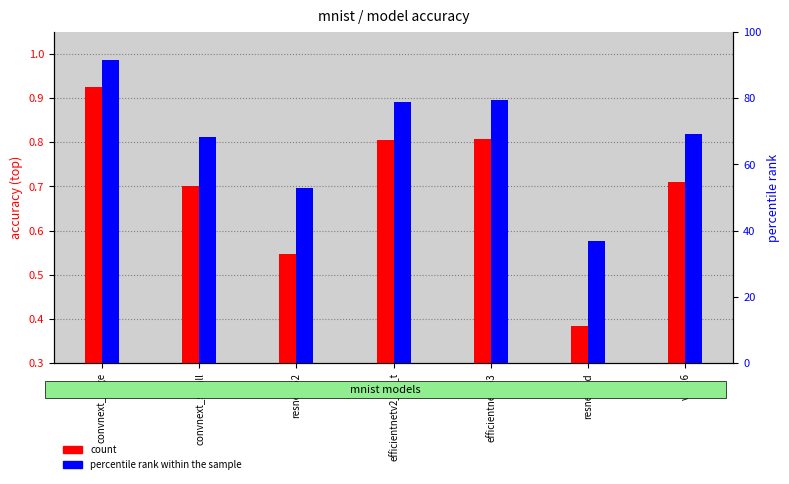

List the series in order of their peak value, lowest first.

count, percentile rank within the sample